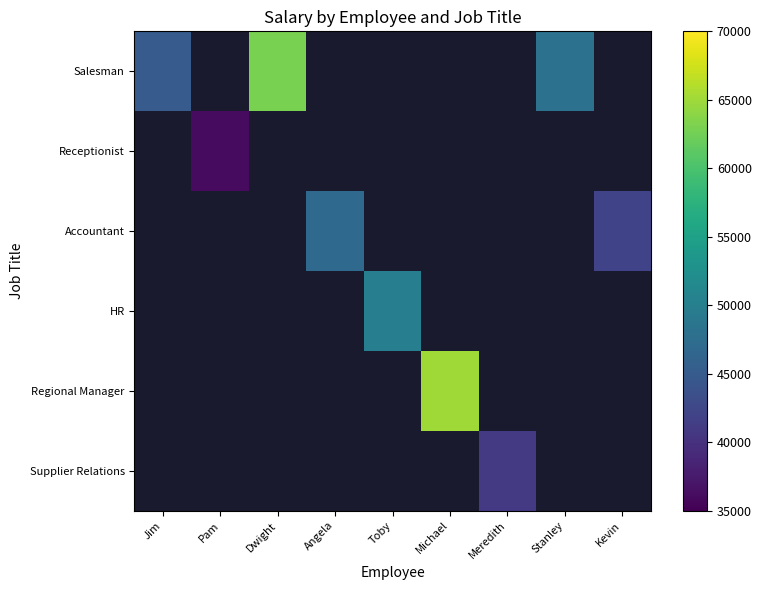

Which category has the highest value across all series?

Michael